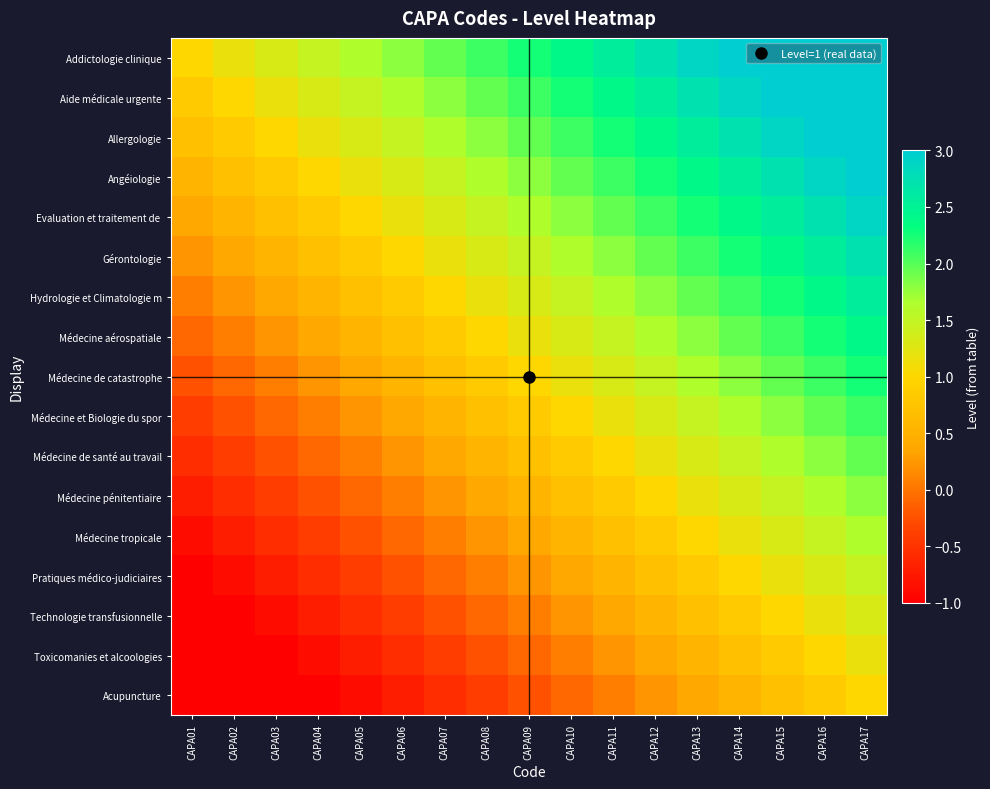

What is the greatest value displayed?

3.5